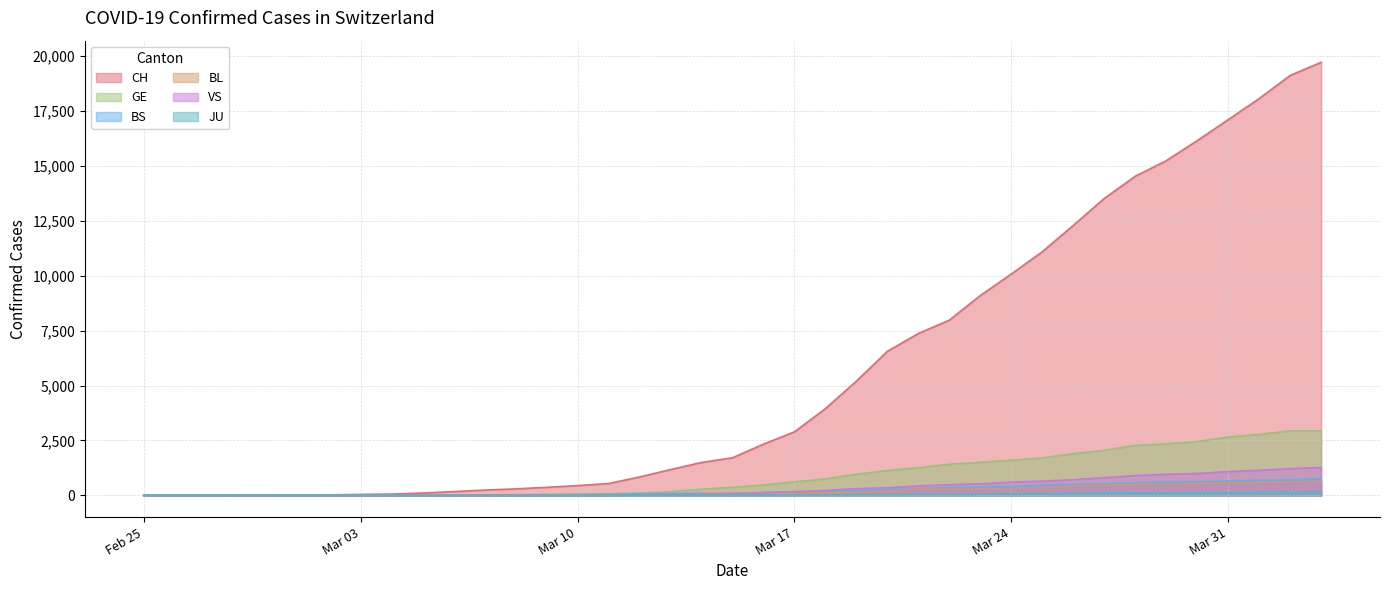

Which series has the widest spread of values?

CH